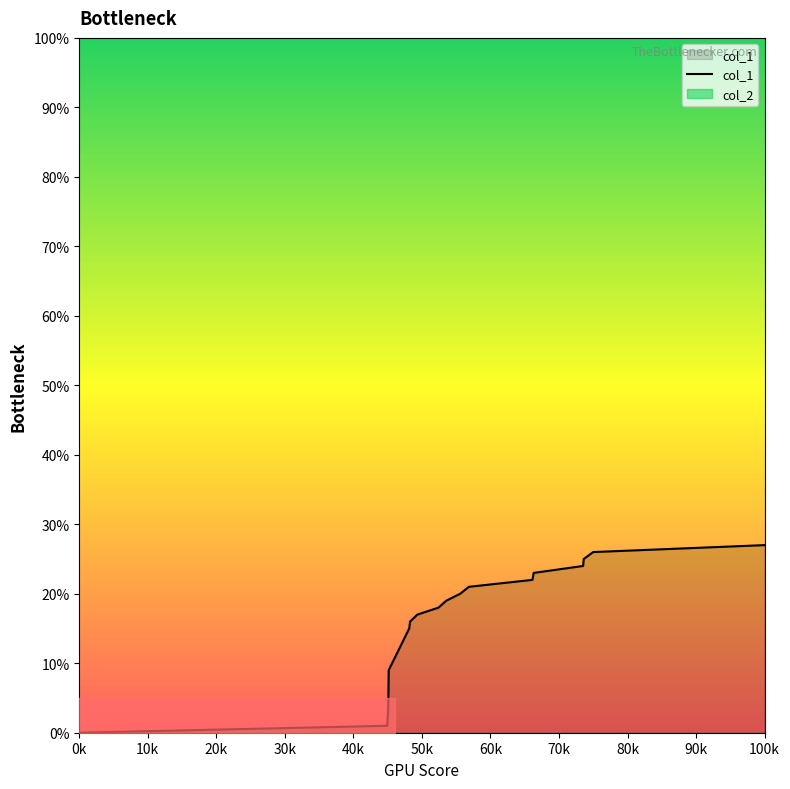

What is the difference between the second highest and second lowest values?

25